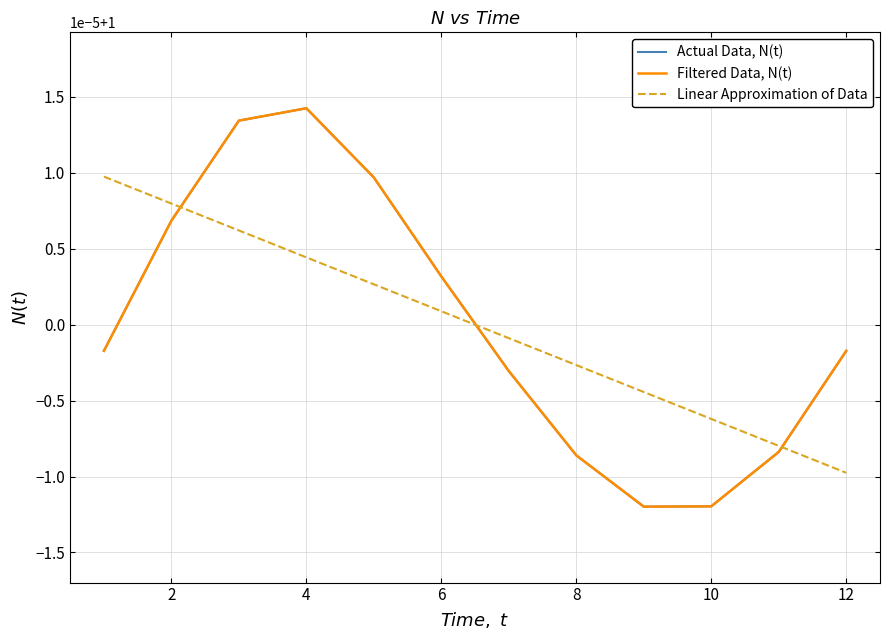

Does the chart have visible grid lines?

Yes